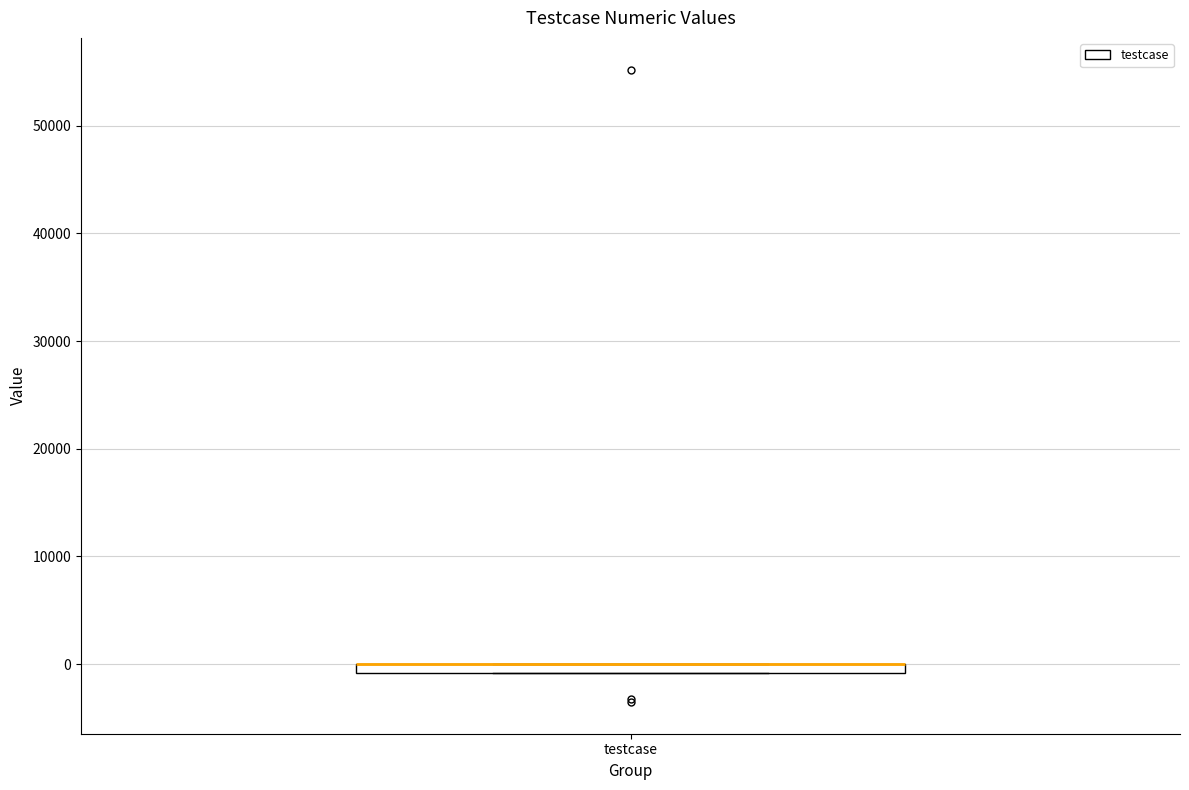

Where is the upper edge of the box for testcase on the y-axis? The values are not printed on the chart, so give them approximately, as read against the axis.

0